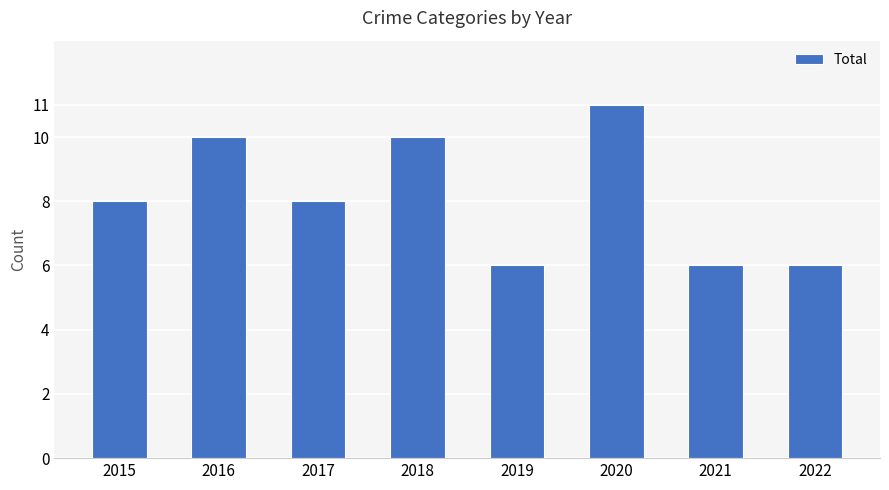

What is the approximate value at 2020?

11